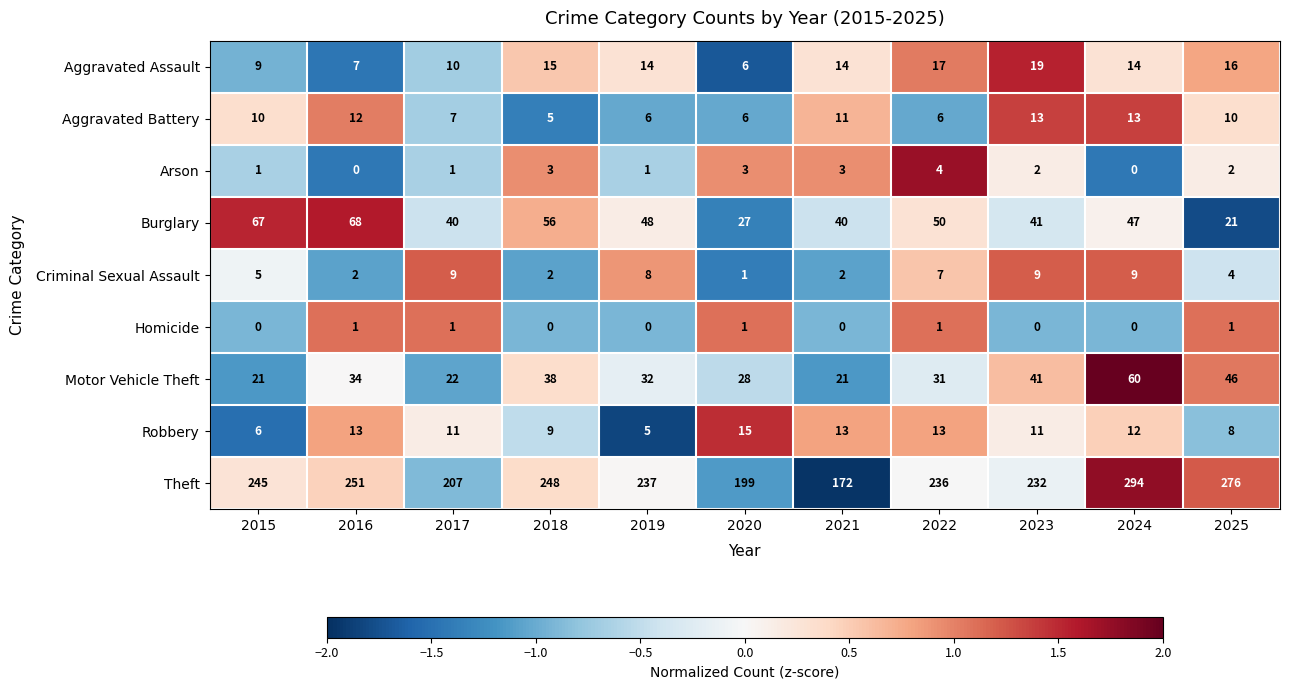

Is it true that Theft equals 294 at 2024?

True